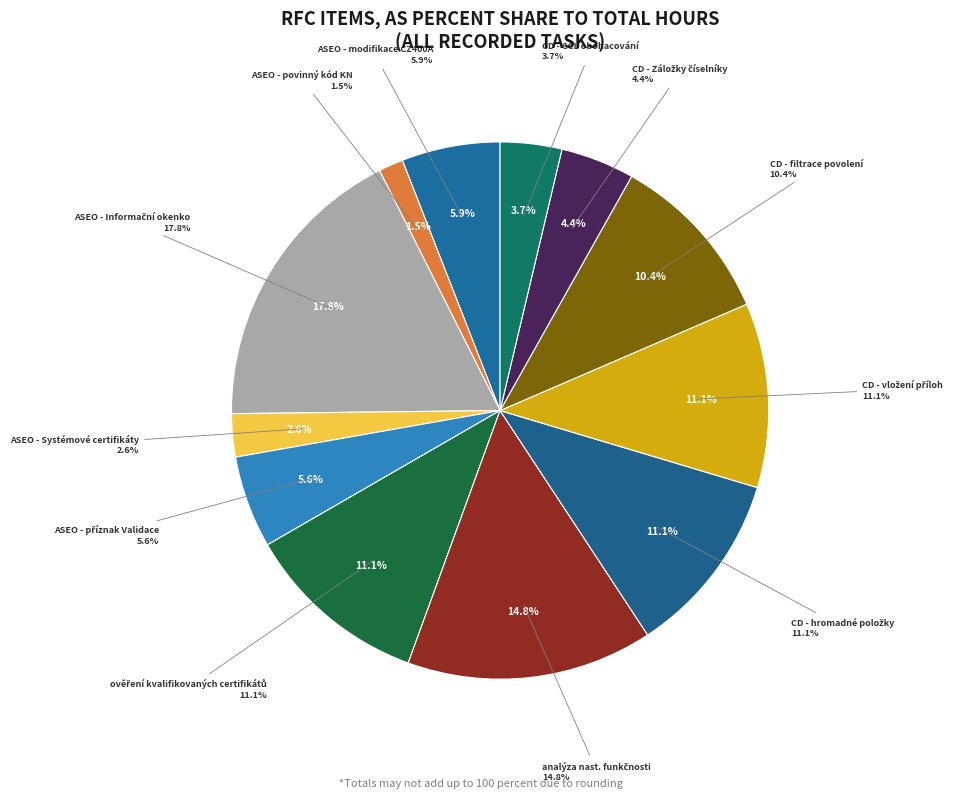

How much of the chart is everything except ASEO - Systémové certifikáty?

97.4%